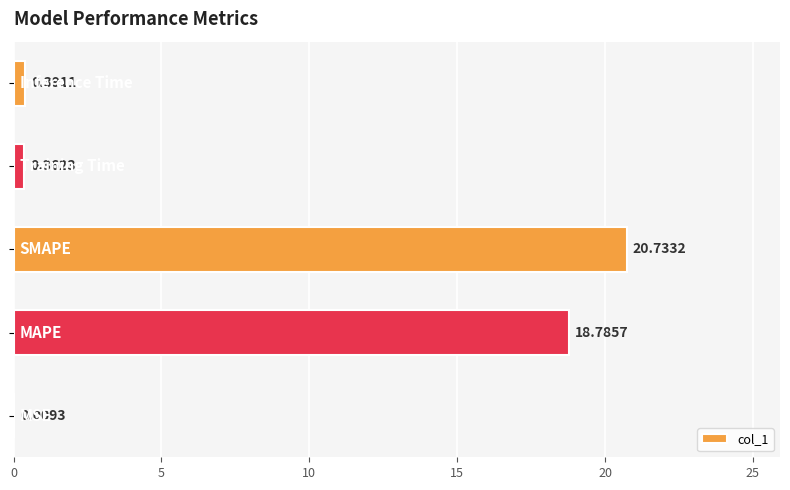

What is the sum of all values?

40.3